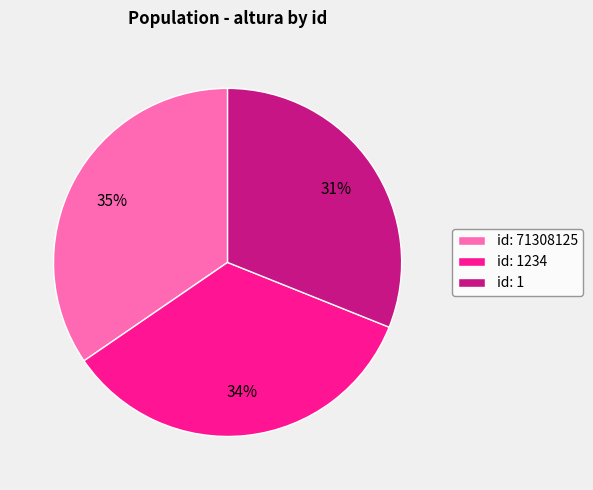

Count the number of slices in the pie.

3